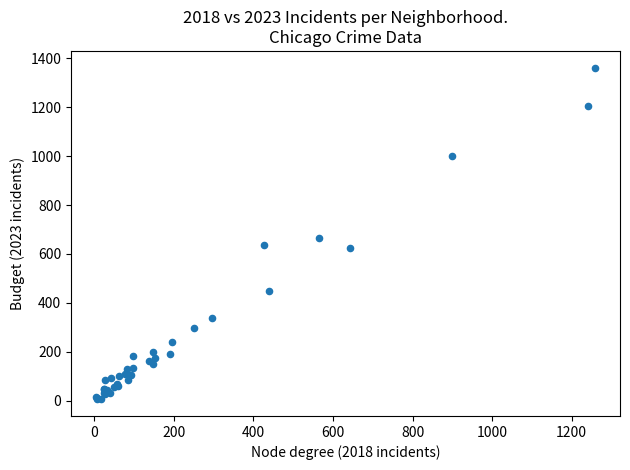

What Y value in the scatter plot is closest to 684?

664